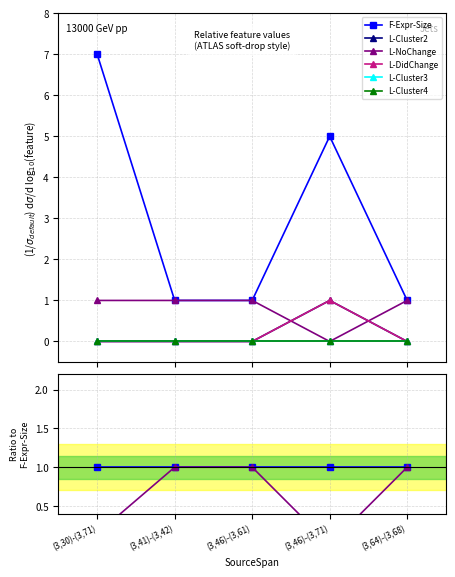

True or false: L-DidChange and F-Expr-Size intersect in this chart.

False